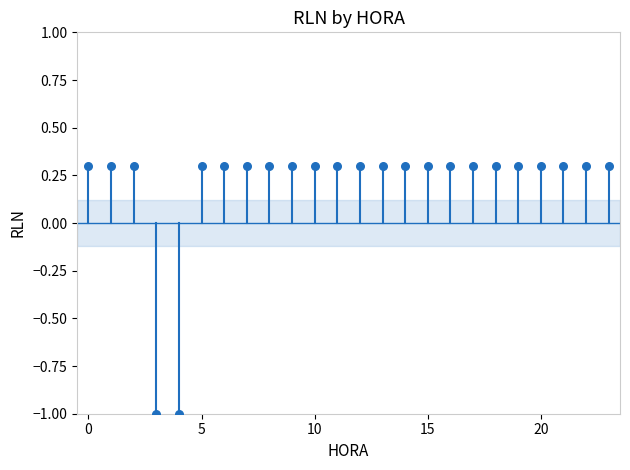

What is the range of Y values (max minus min)?

1.3